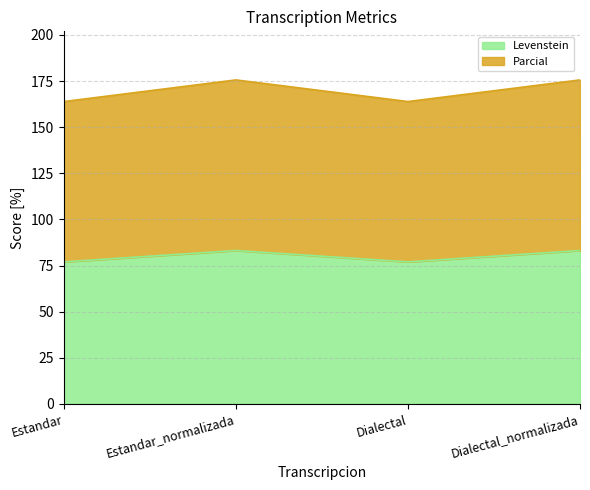

Rank the series at Dialectal_normalizada from lowest to highest value.

Levenstein, Parcial